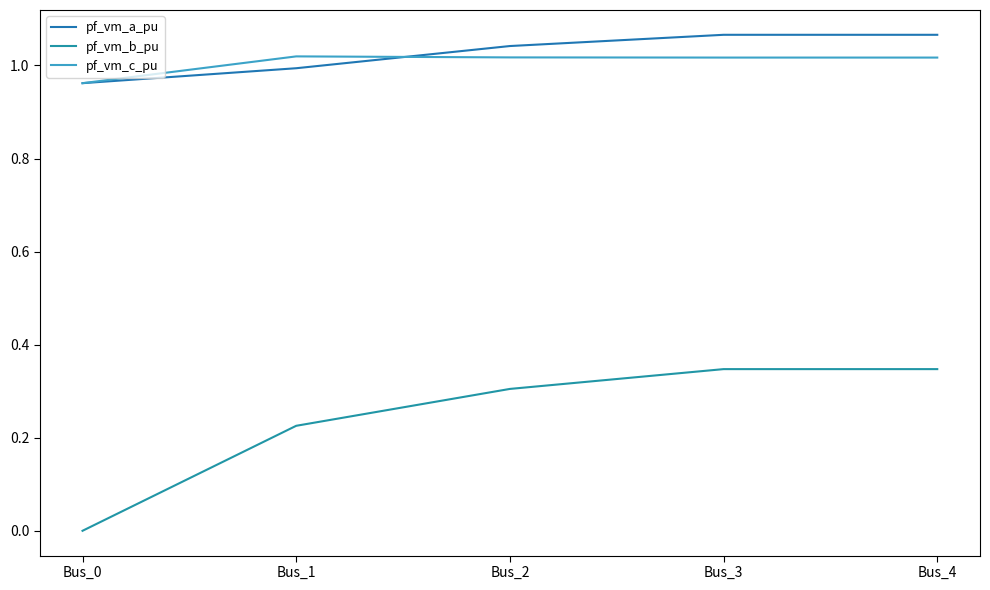

How many lines are shown in the chart?

3